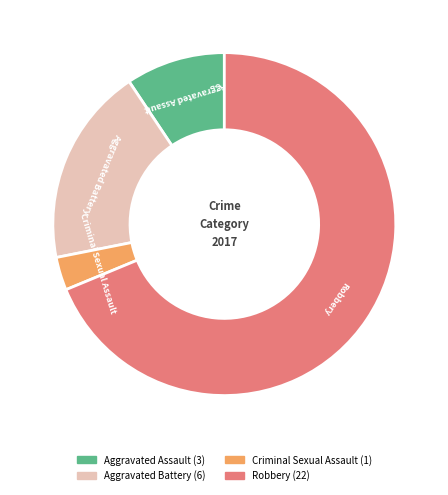

Combined, do Criminal Sexual Assault and Robbery account for over 50%?

Yes